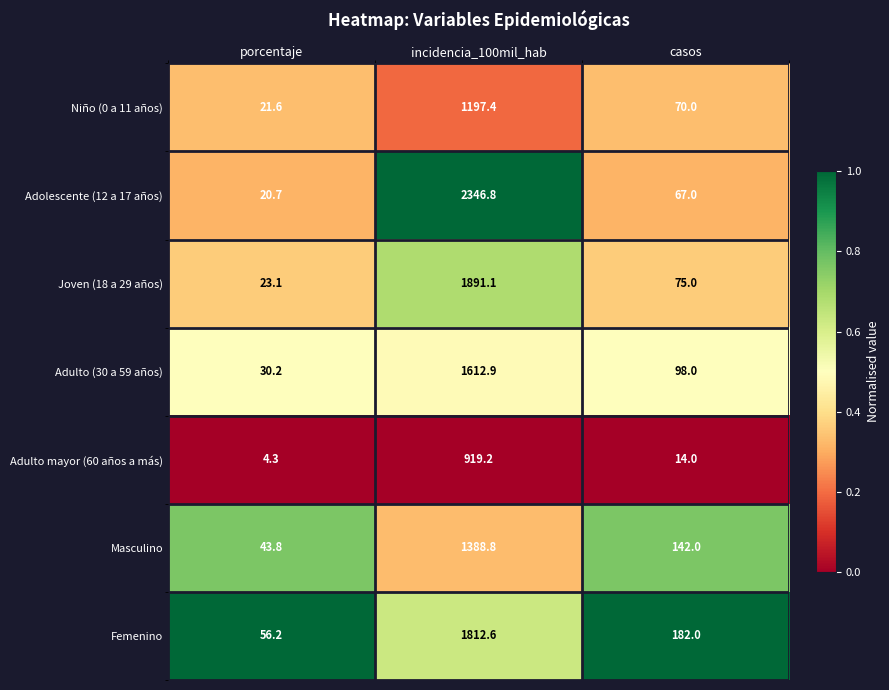

Reading left to right, extract all data points from this chart.

Niño (0 a 11 años): 21.6	1197.4	70.0
Adolescente (12 a 17 años): 20.7	2346.8	67.0
Joven (18 a 29 años): 23.1	1891.1	75.0
Adulto (30 a 59 años): 30.2	1612.9	98.0
Adulto mayor (60 años a más): 4.3	919.2	14.0
Masculino: 43.8	1388.8	142.0
Femenino: 56.2	1812.6	182.0